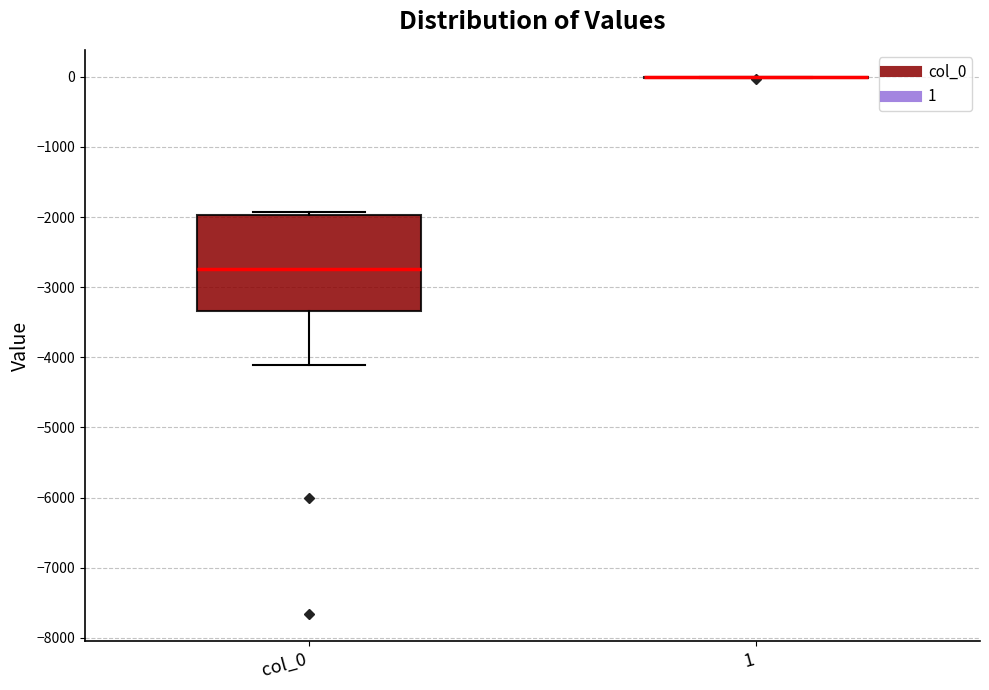

Reading left to right, read every box against the y-axis: the position of its median line, the range the box covers, and the ends of its whiskers. The values are not printed on the chart, so give them approximately, as read against the axis.

col_0: median -2700, box -3300 to -2000, whiskers -4100 to -1900
1: box collapsed to a line at 0, whiskers 0 to 0